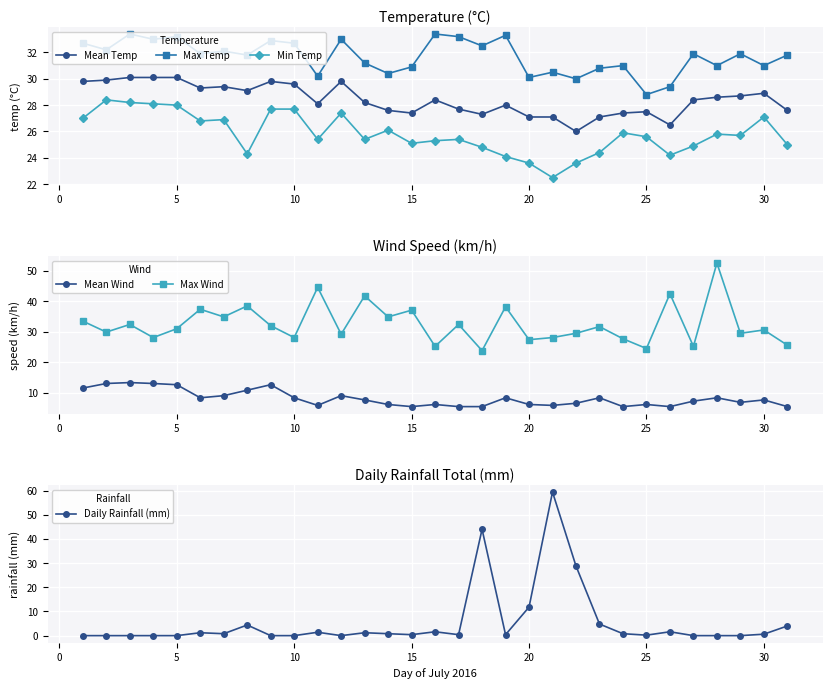

How many series are shown in this chart?

6